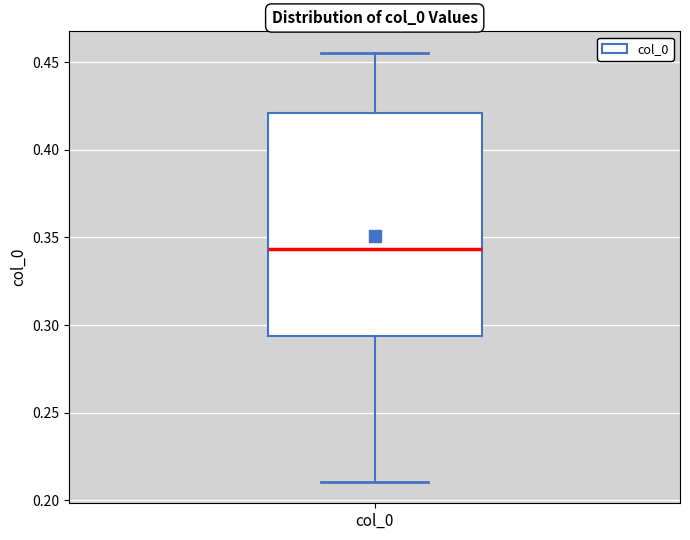

Where is the upper edge of the box for col_0 on the y-axis? The values are not printed on the chart, so give them approximately, as read against the axis.

0.420